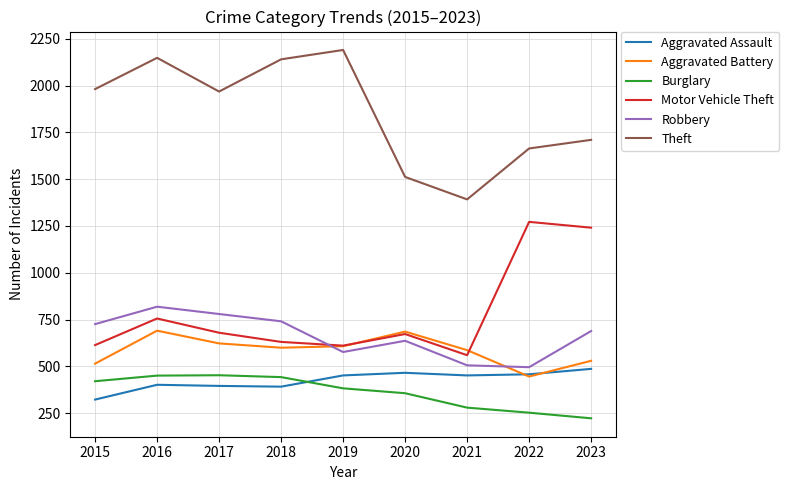

At how many categories does at least one series exceed 1741?

5